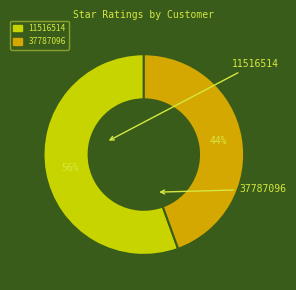

Combined, do 11516514 and 37787096 account for over 50%?

Yes